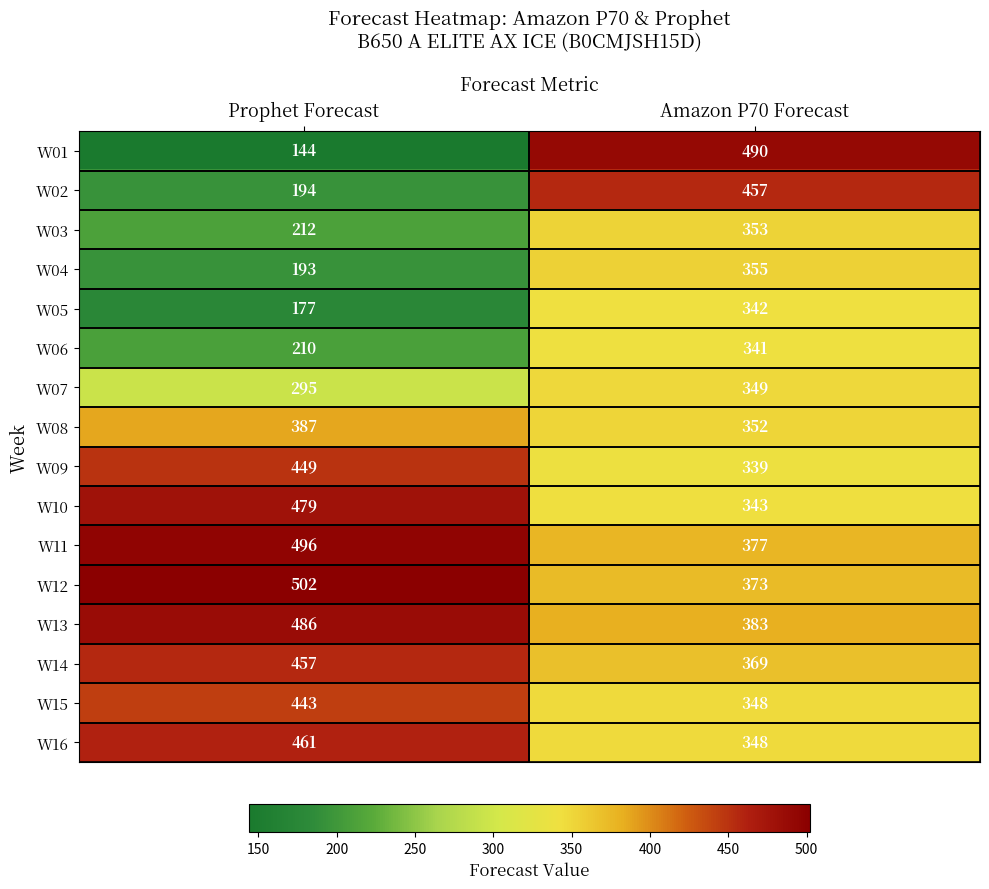

What is the approximate value of W10 at Prophet Forecast, to the nearest 50?

500